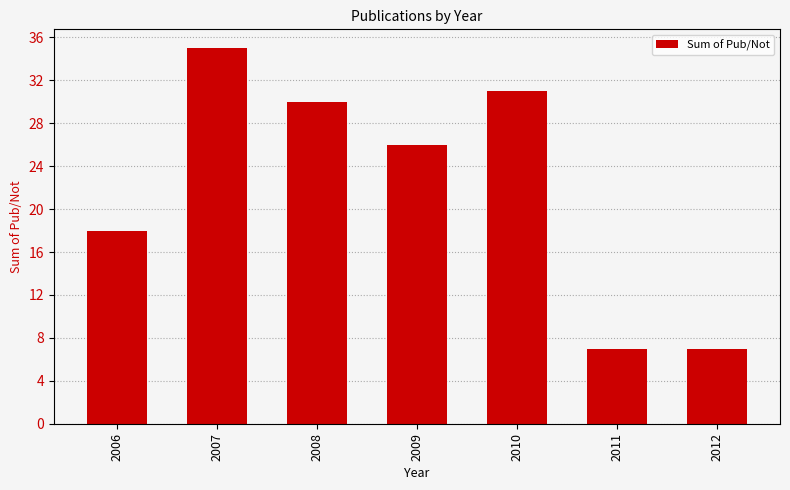

What is the minimum value shown in the chart?

7